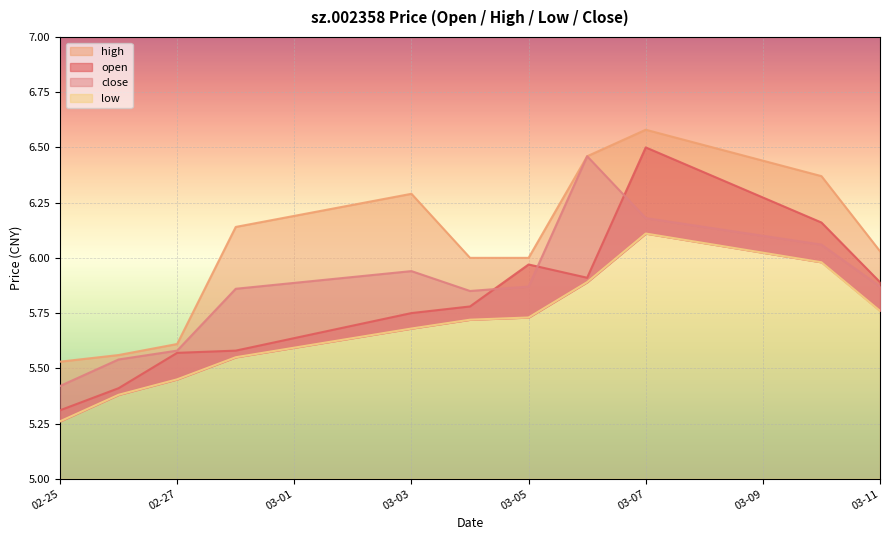

What is the value of the low point at the 9th from the left?

6.1